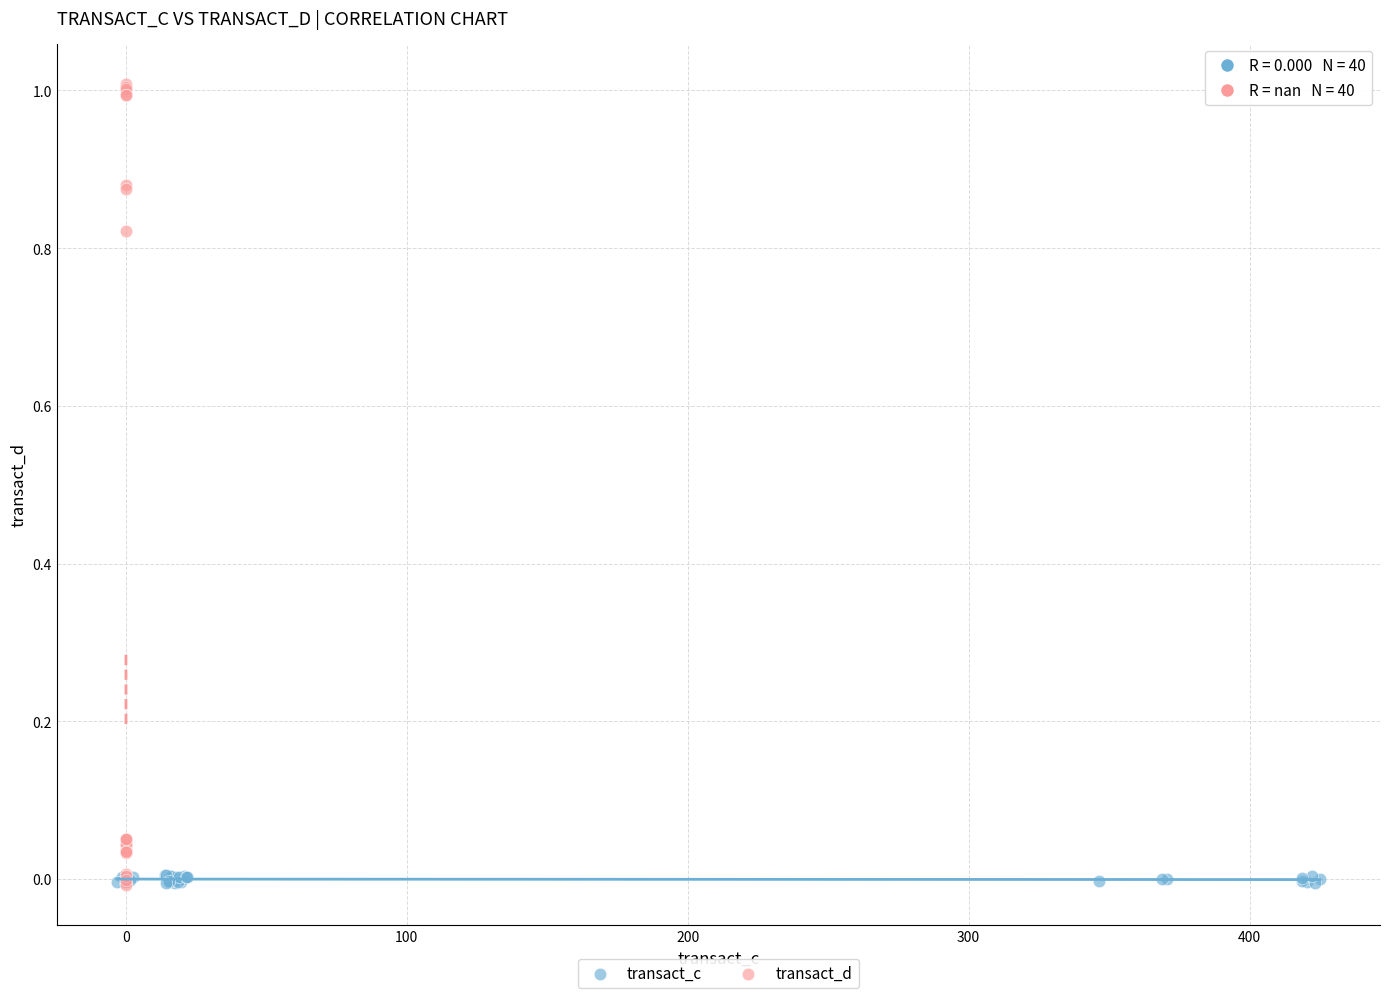

Which series contains the highest Y value?

transact_d